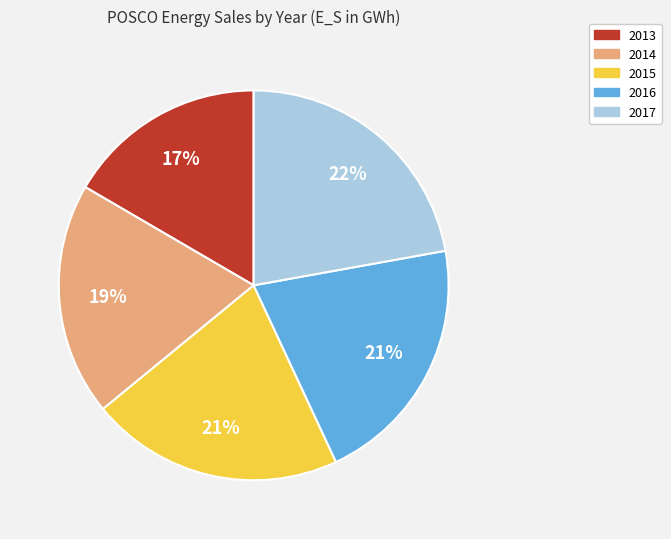

Is the sum of 2017 and 2016 greater than half?

No